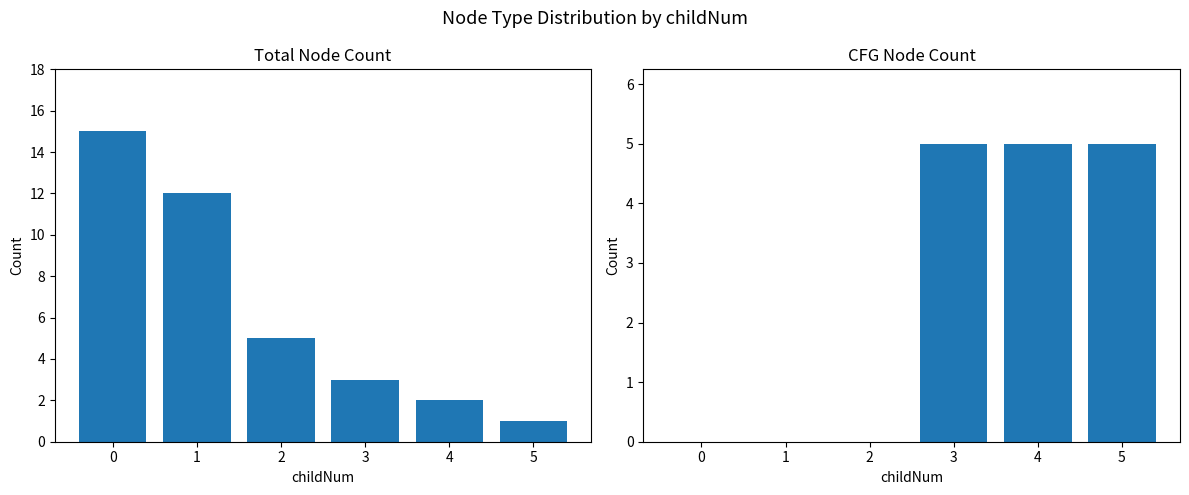

Is it true that CFG Node Count equals 0 at 1?

True